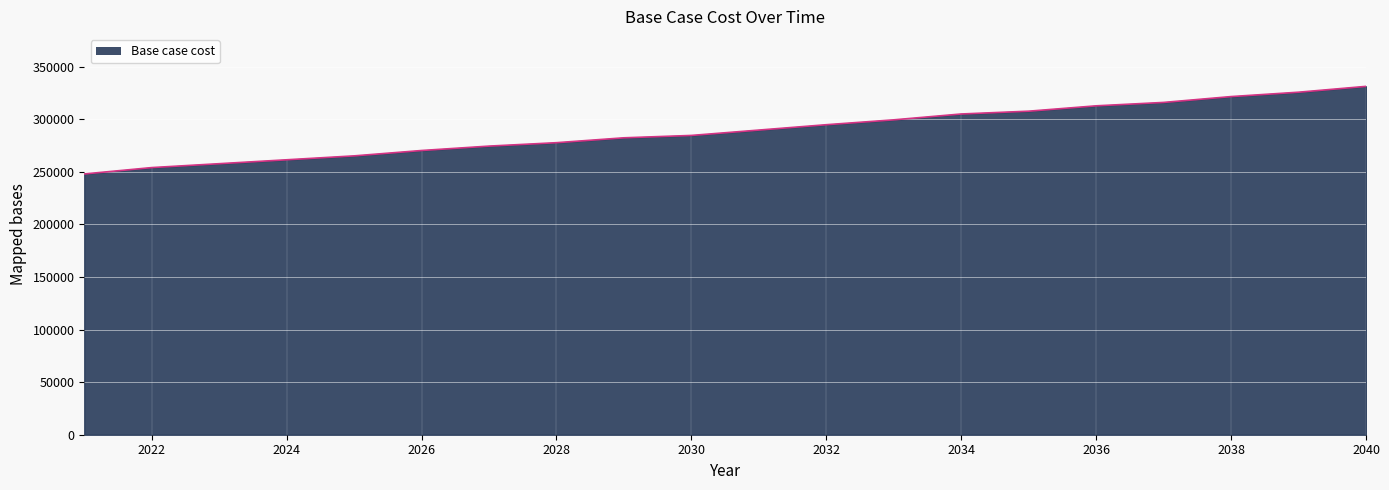

What is the difference between the maximum and minimum values?

83269.6